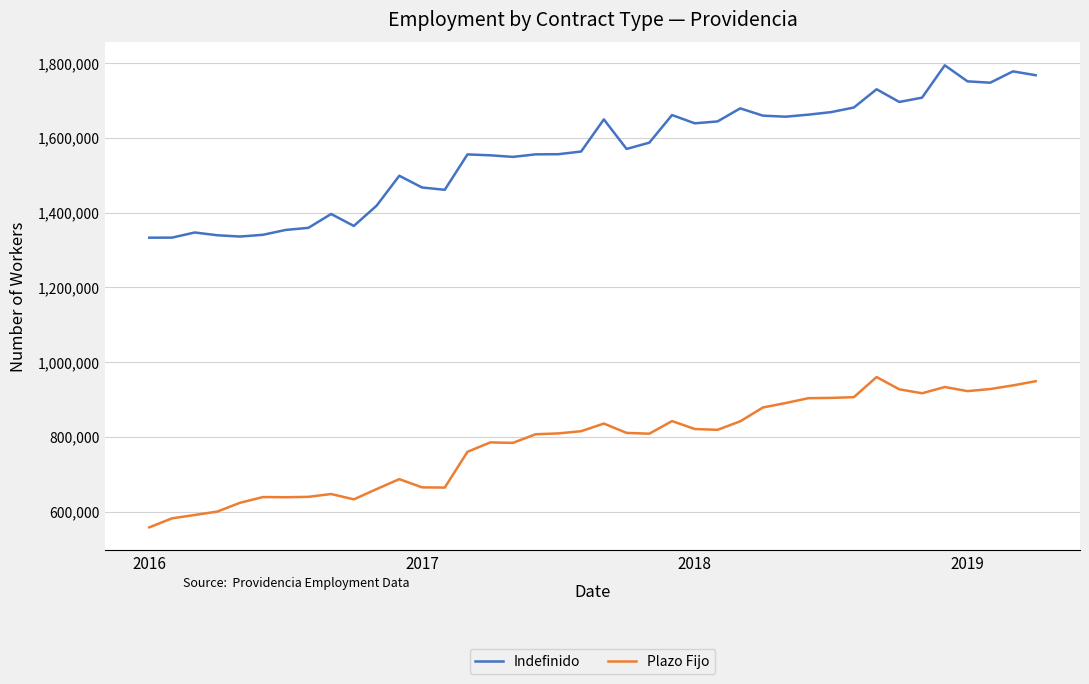

Which series has the widest spread of values?

Indefinido